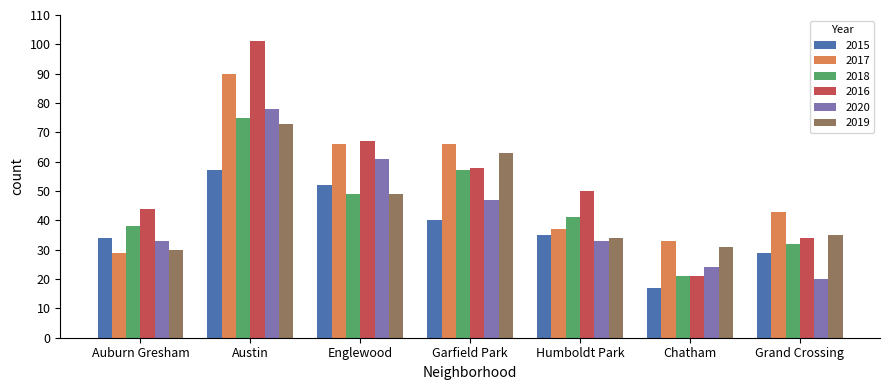

What is the difference between the highest and lowest values at Humboldt Park?

17